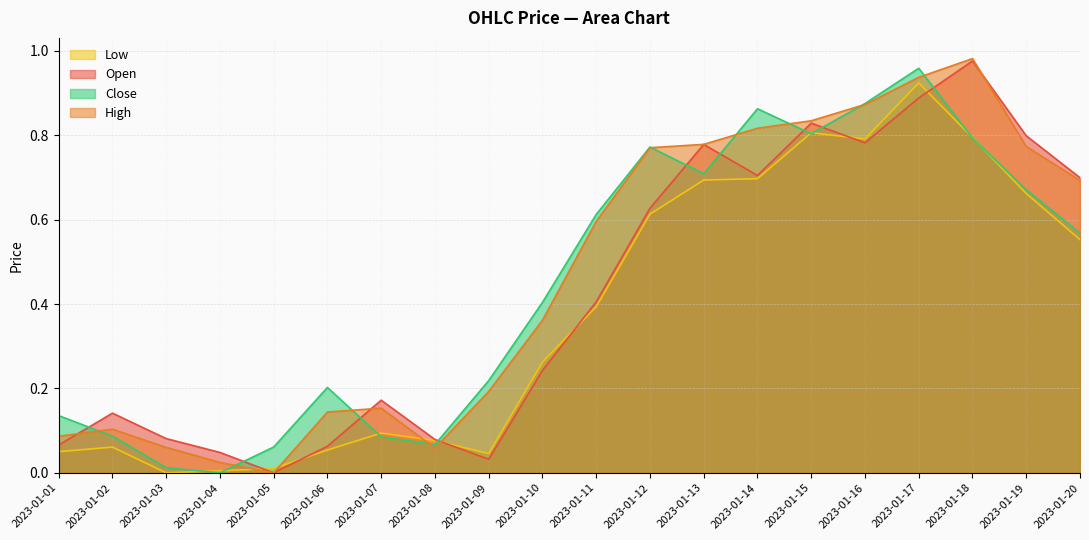

Rank the series by their maximum value, from highest to lowest.

High, Open, Close, Low